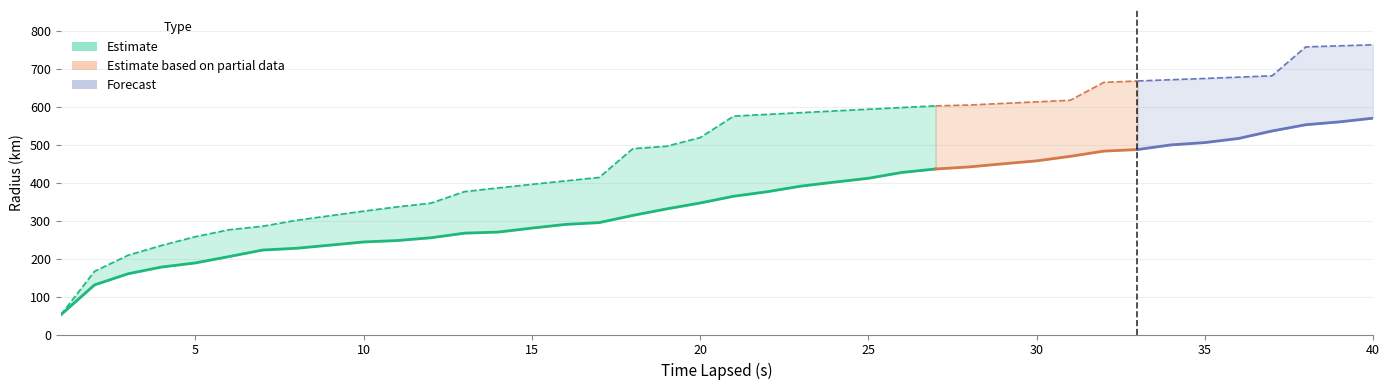

Which has a higher value, 8 or 31?

31